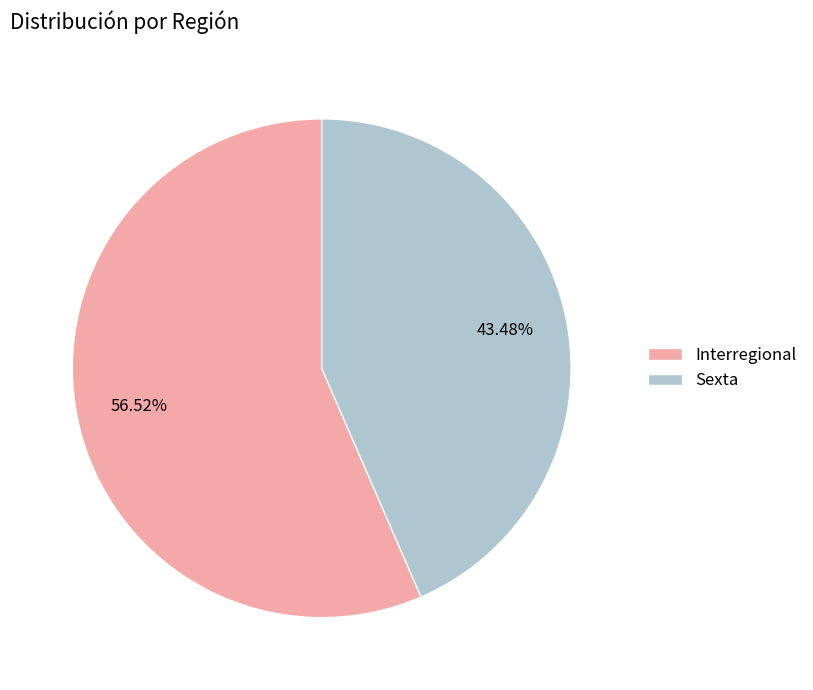

Which category has the smallest portion of the pie?

Sexta